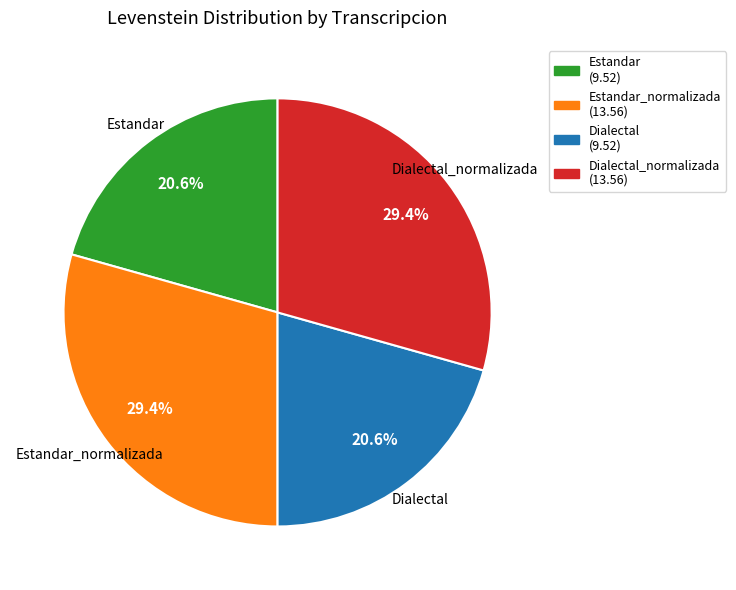

Is there any slice that represents more than half of the pie?

No